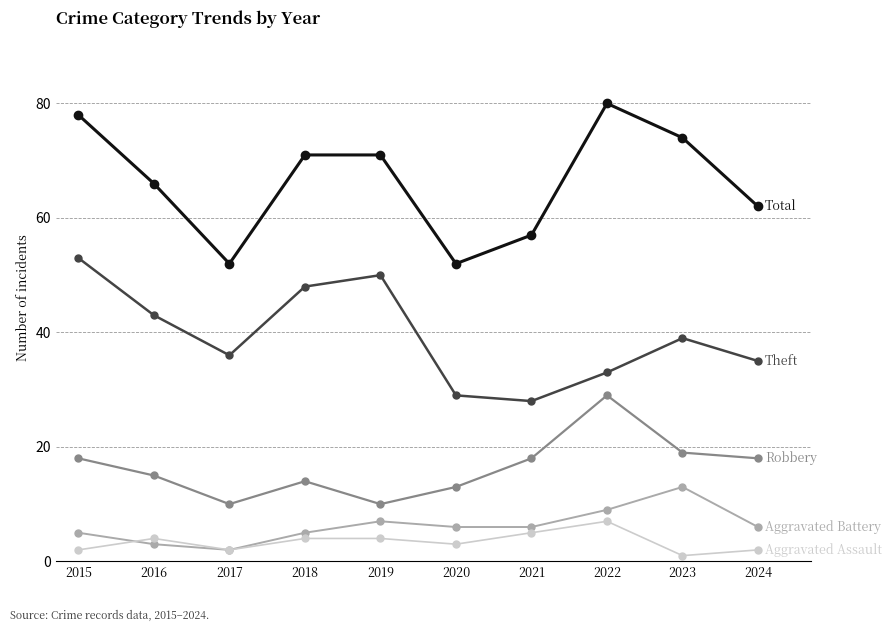

Reading left to right, list all the values displayed in this chart.

Robbery: 18	15	10	14	10	13	18	29	19	18
Theft: 53	43	36	48	50	29	28	33	39	35
Total: 78	66	52	71	71	52	57	80	74	62
Aggravated Battery: 5	3	2	5	7	6	6	9	13	6
Aggravated Assault: 2	4	2	4	4	3	5	7	1	2